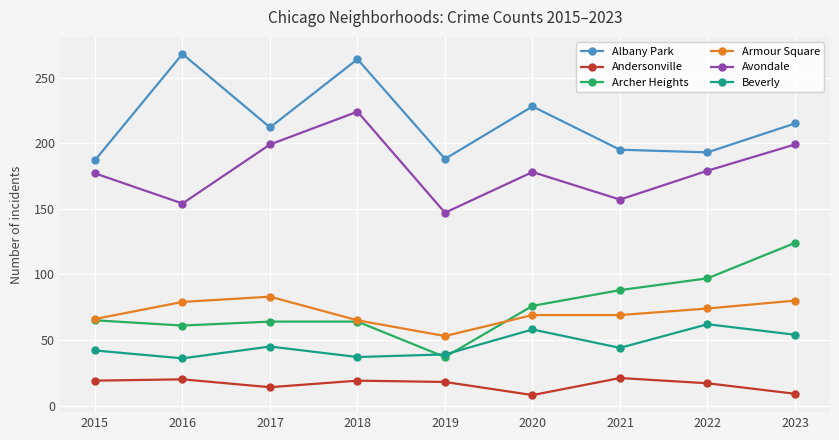

Rank the series by their maximum value, from lowest to highest.

Andersonville, Beverly, Armour Square, Archer Heights, Avondale, Albany Park